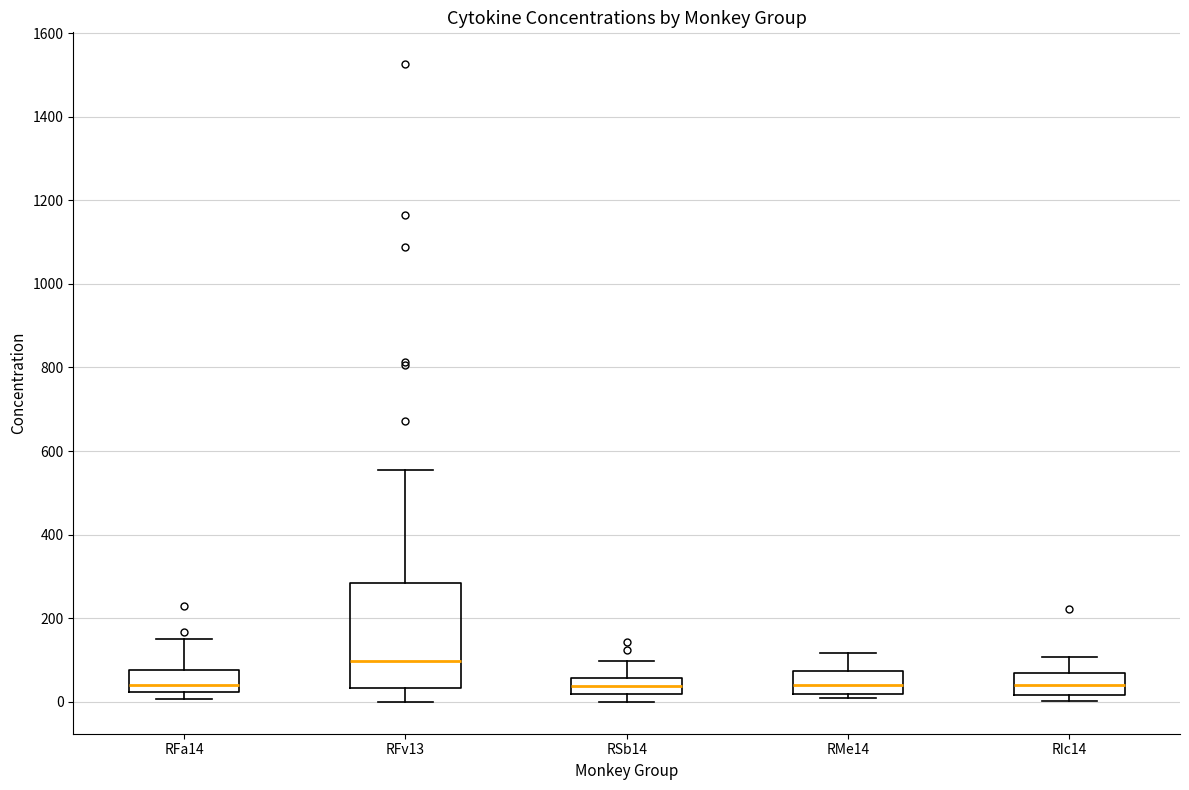

Which box's median line is the highest?

RFv13